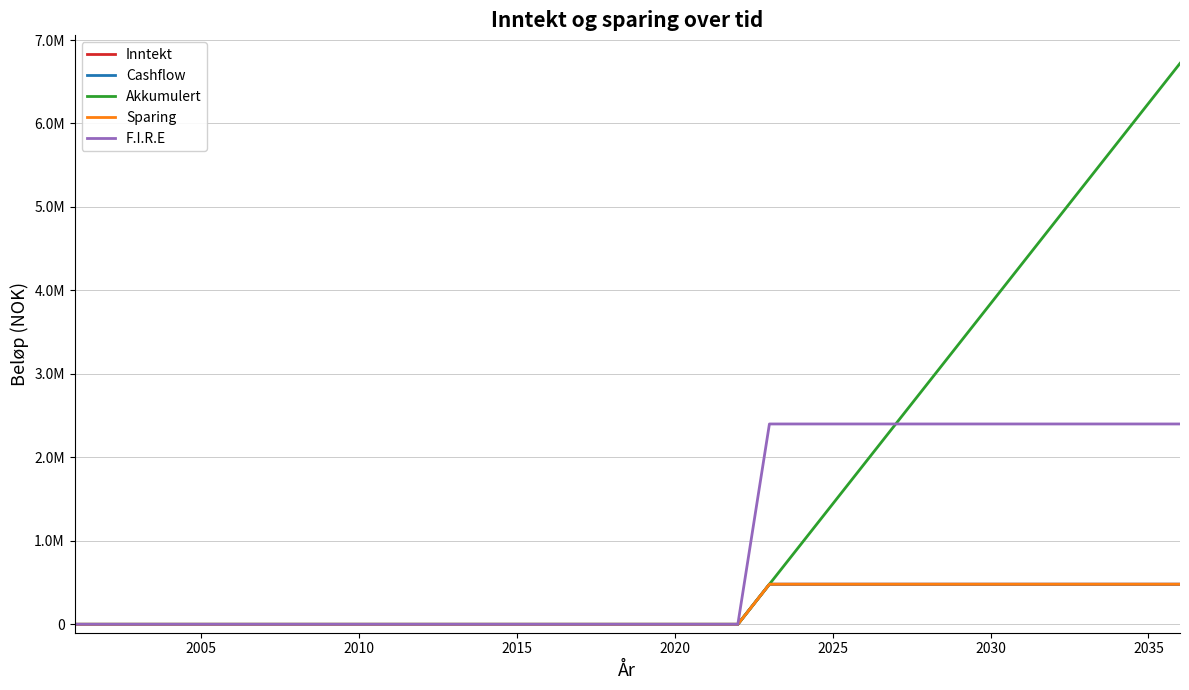

Does the chart display data point markers on the line(s)?

No